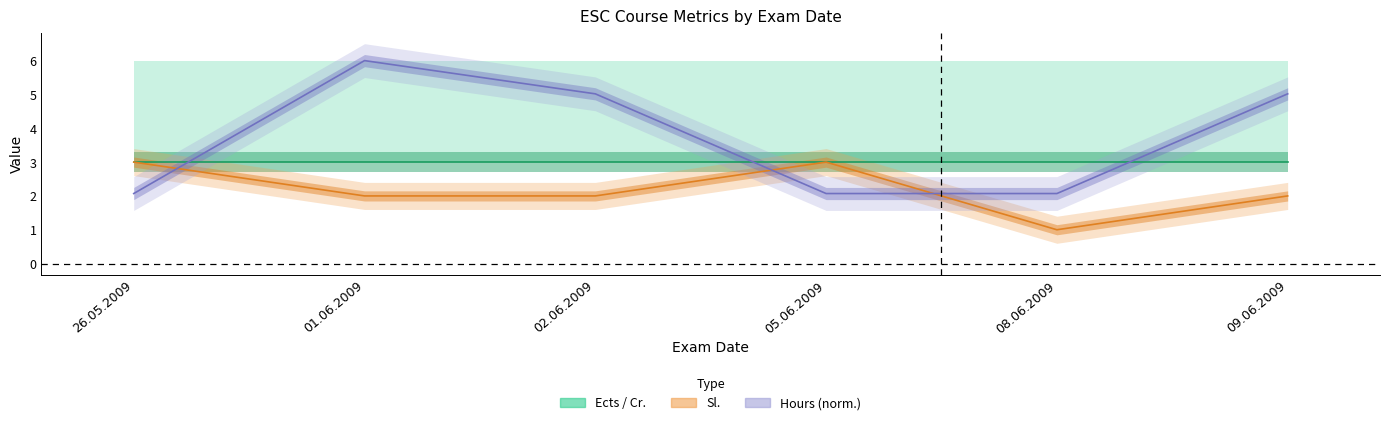

At which category is the sum across all series the highest?

01.06.2009